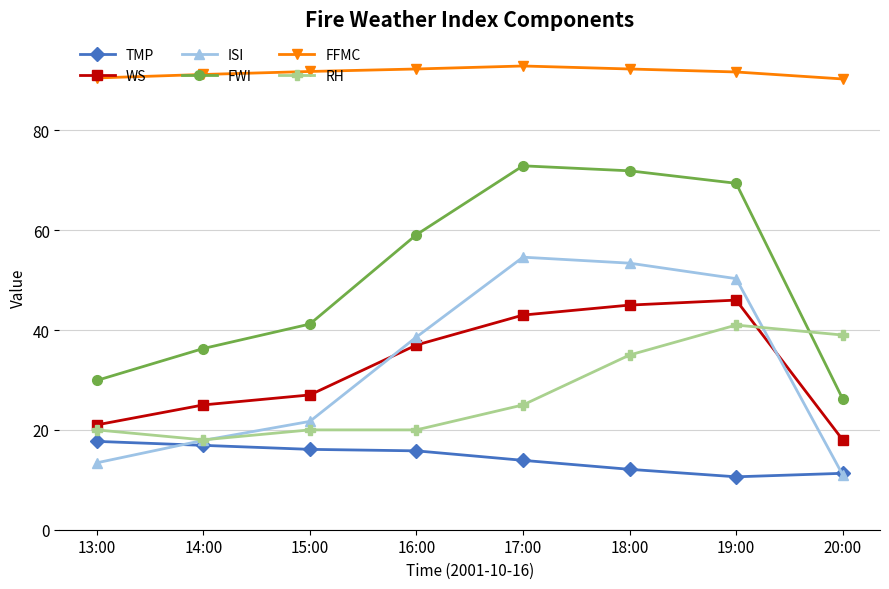

At which category does WS reach its first local peak?

19:00